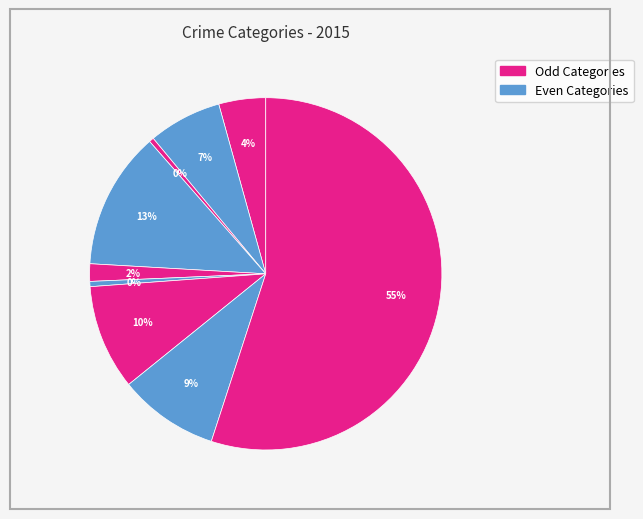

How many slices are in this pie chart?

9